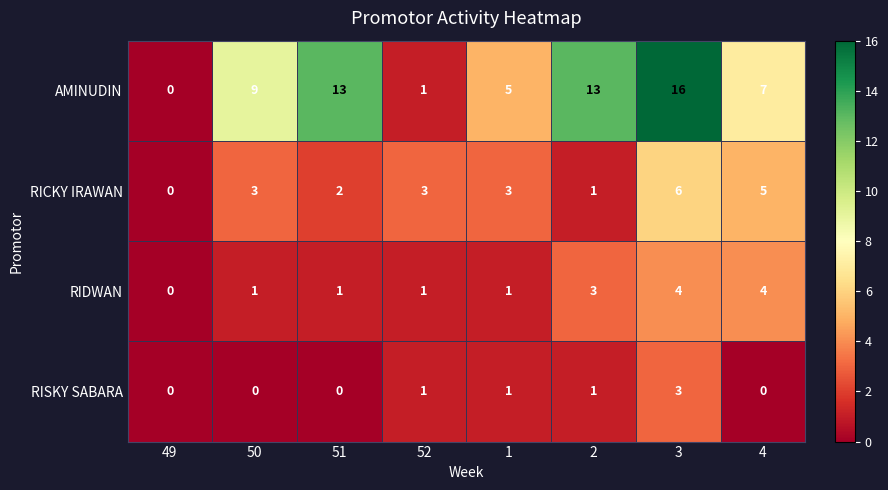

True or false: AMINUDIN has a value of 9 at 50.

True